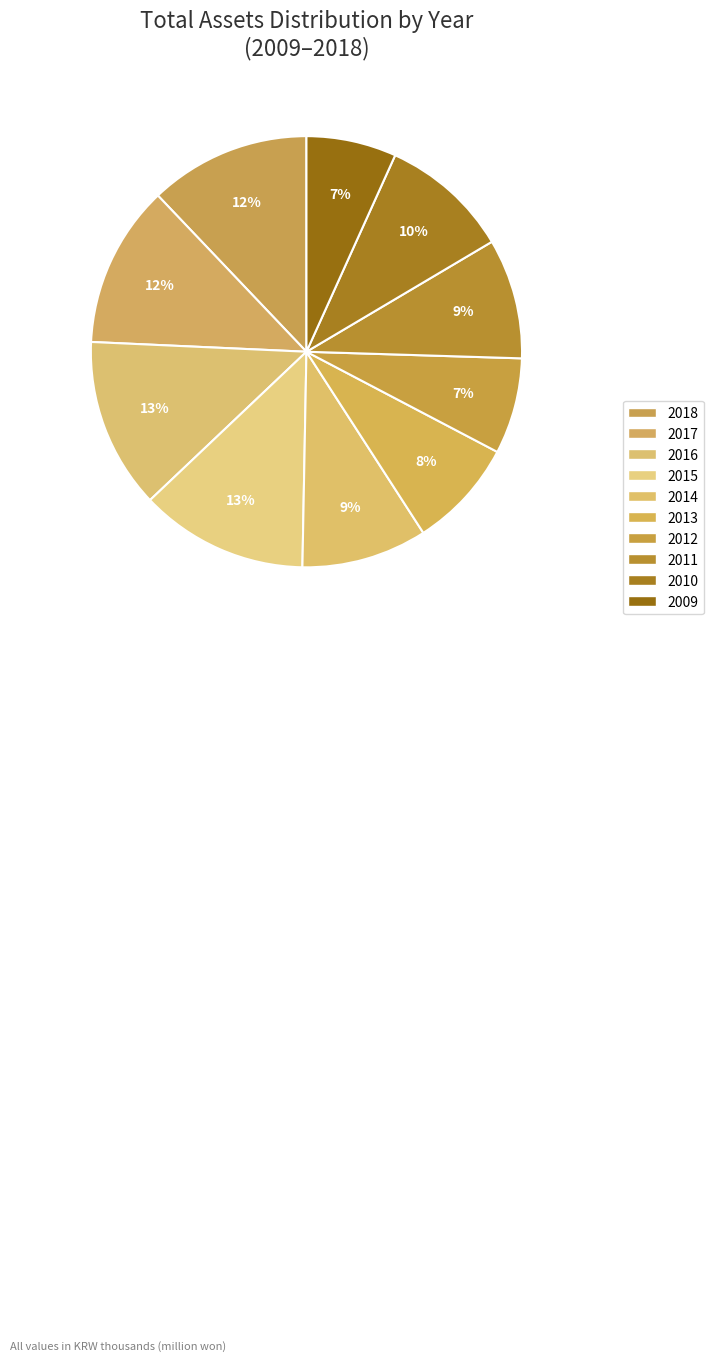

How many slices are in this pie chart?

10